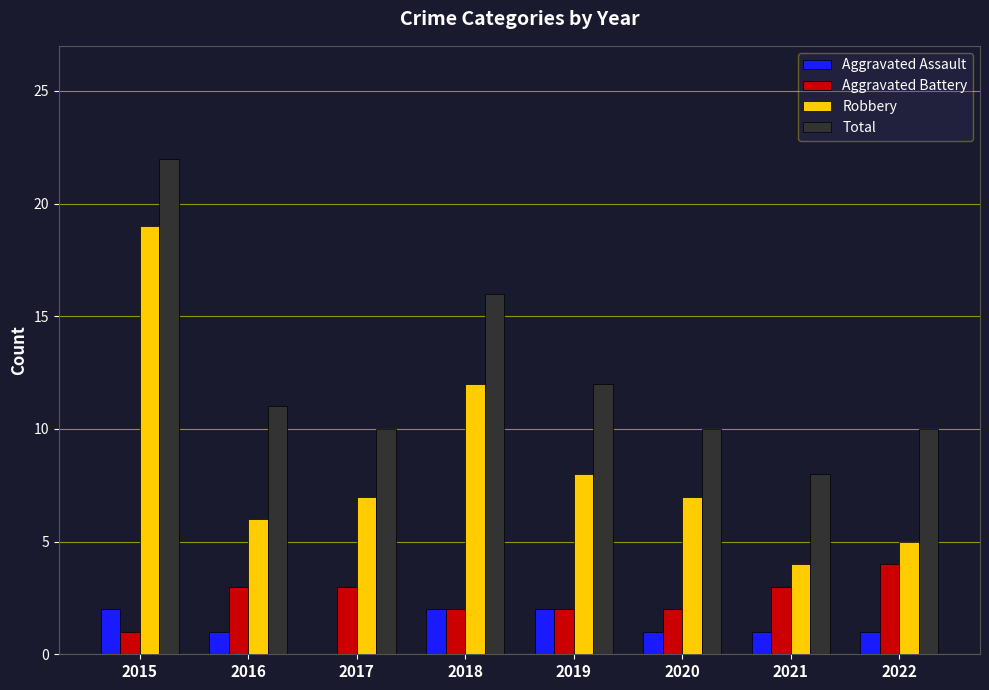

What is the maximum value for Robbery?

19